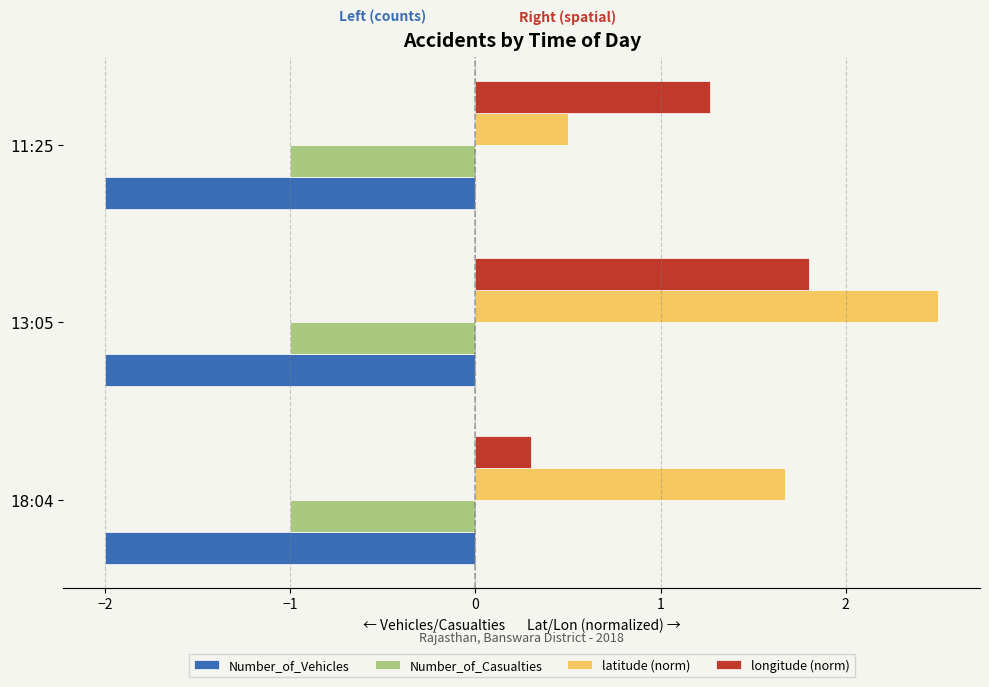

What is the smallest value displayed?

-2.0